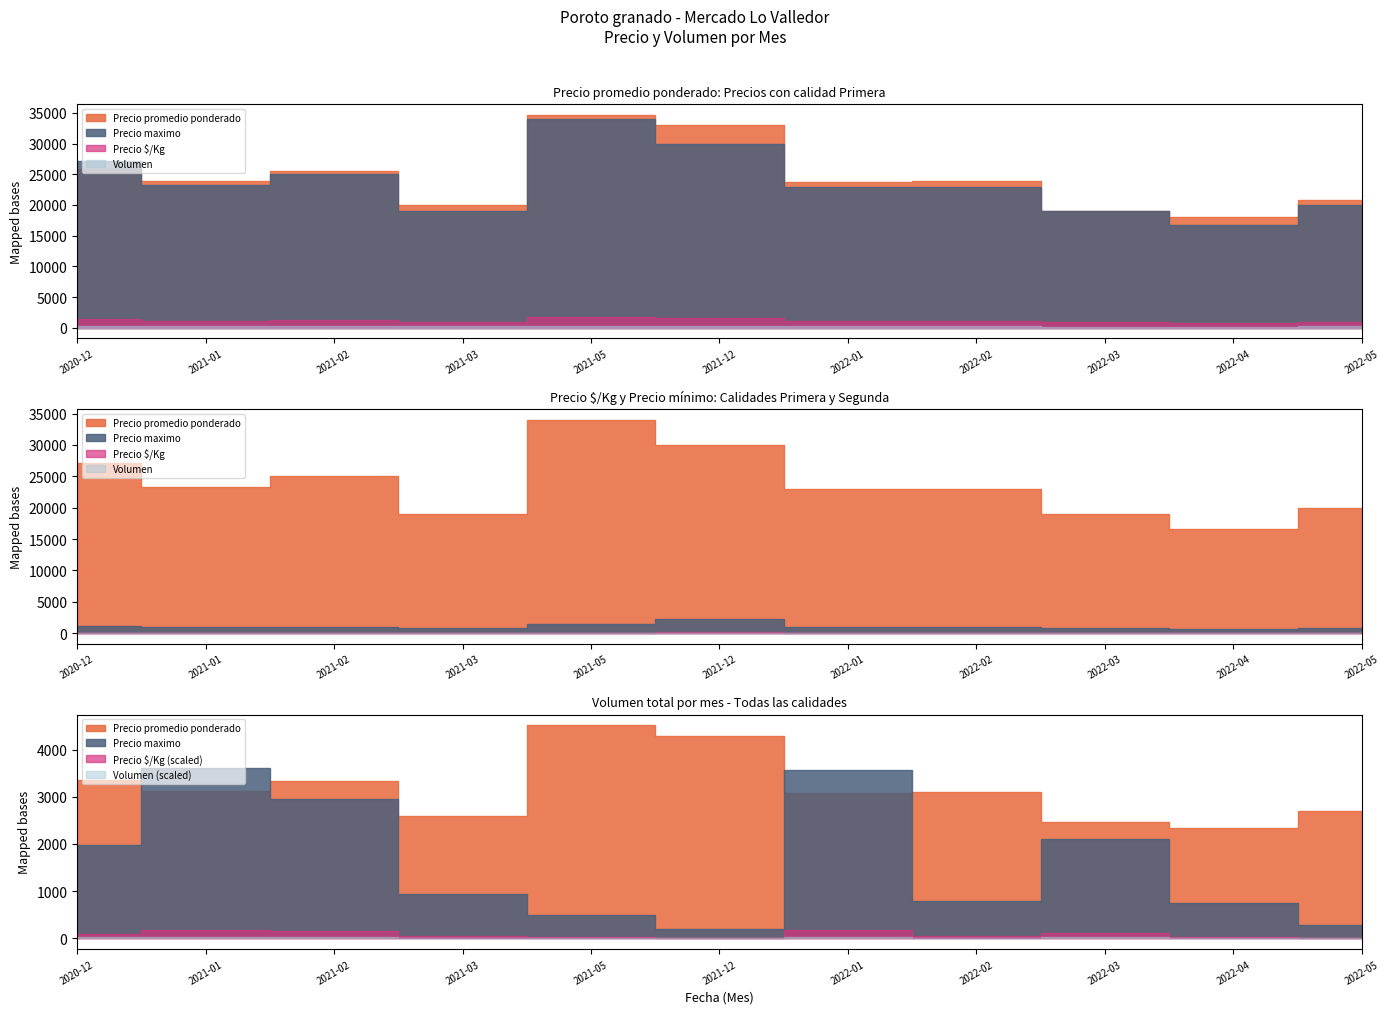

What position from the right is 2022-02?

4